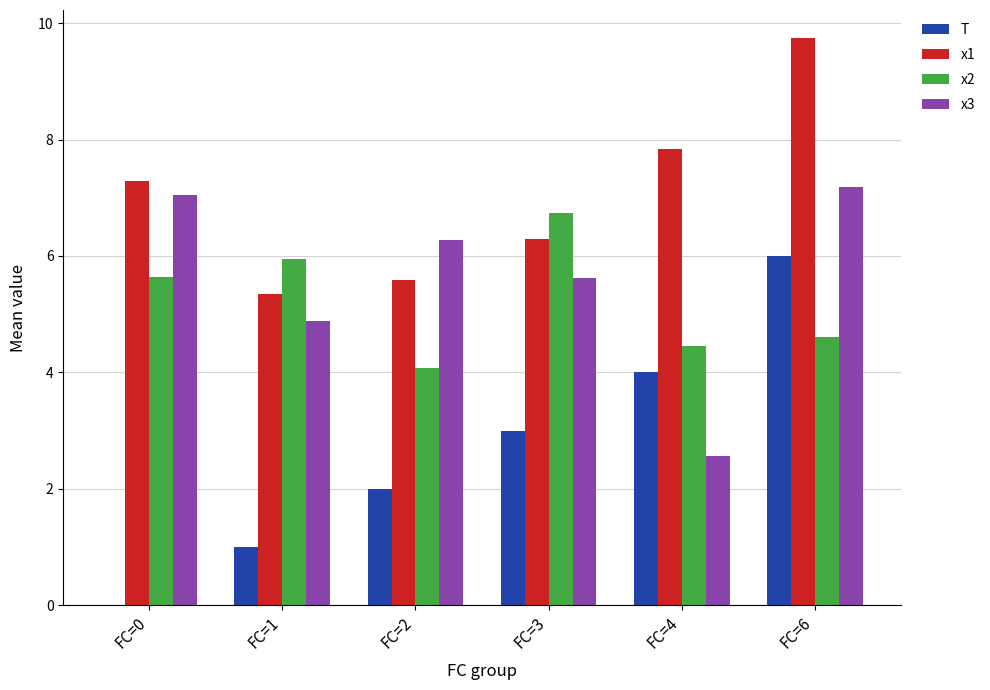

Reading right to left, what are all the values shown in this chart?

T: FC=6=6.0	FC=4=4.0	FC=3=3.0	FC=2=2.0	FC=1=1.0	FC=0=0.0
x1: FC=6=9.7	FC=4=7.8	FC=3=6.3	FC=2=5.6	FC=1=5.4	FC=0=7.3
x2: FC=6=4.6	FC=4=4.5	FC=3=6.7	FC=2=4.1	FC=1=5.9	FC=0=5.6
x3: FC=6=7.2	FC=4=2.6	FC=3=5.6	FC=2=6.3	FC=1=4.9	FC=0=7.1